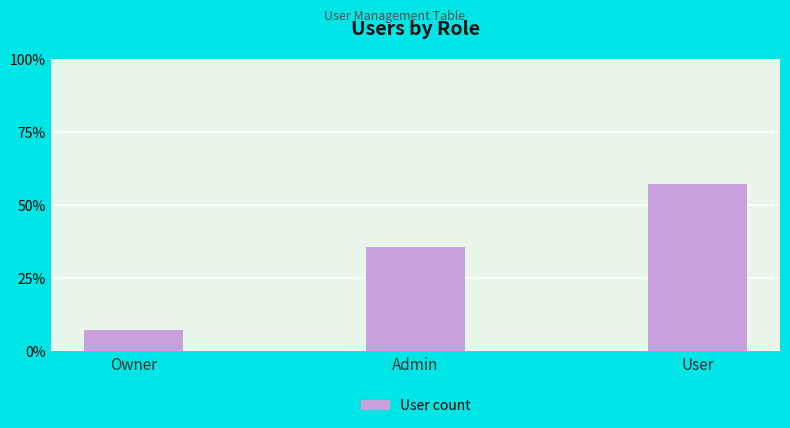

Which has a higher value, User or Owner?

User